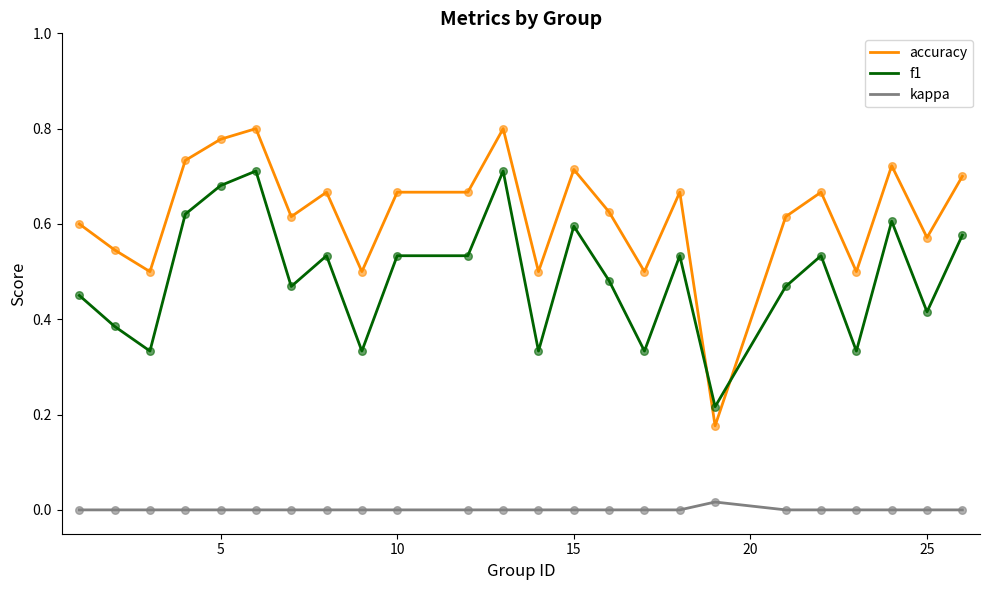

Which series has the largest total across all categories?

accuracy